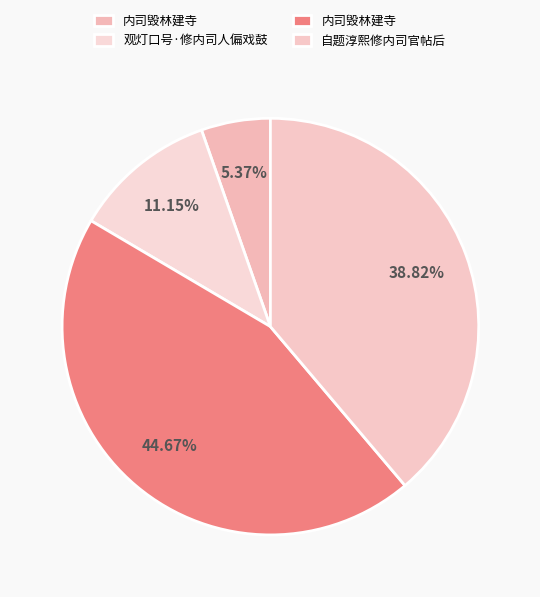

What is the smallest slice in the pie chart?

内司毁林建寺